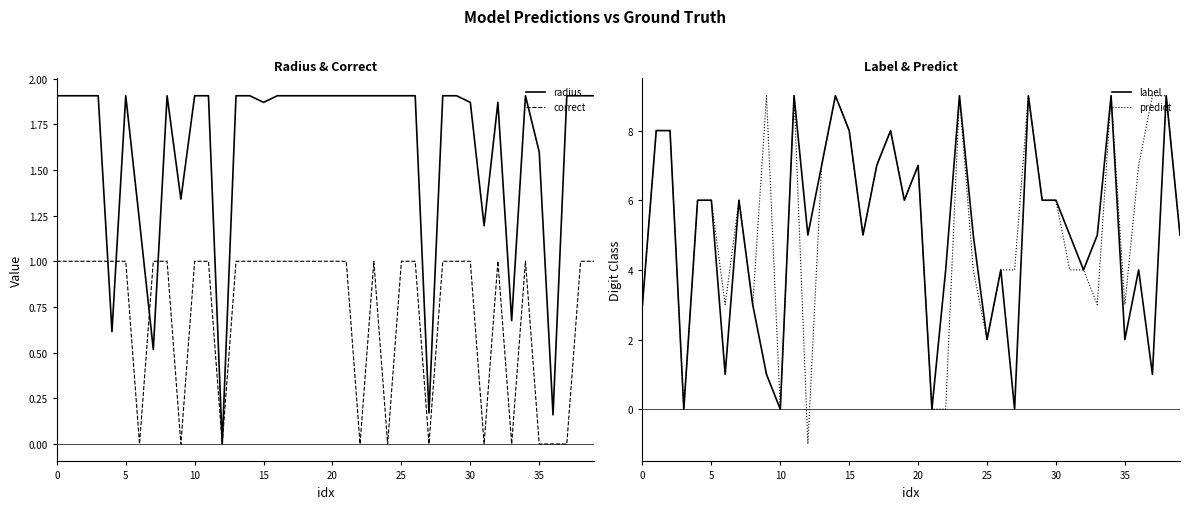

How many lines are shown in the chart?

4